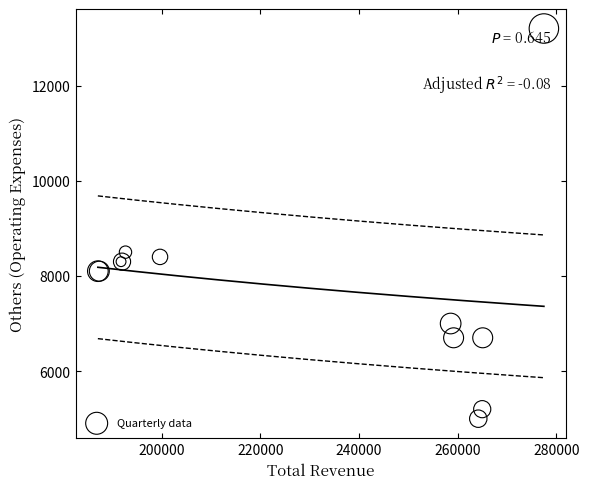

What Y value in the scatter plot is closest to 9100?

8500